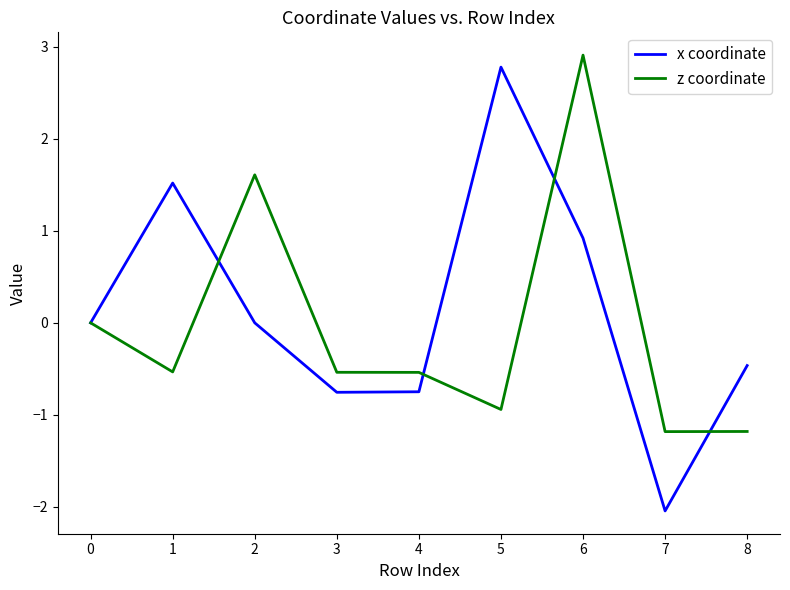

List the series in order of their overall mean, highest first.

x coordinate, z coordinate